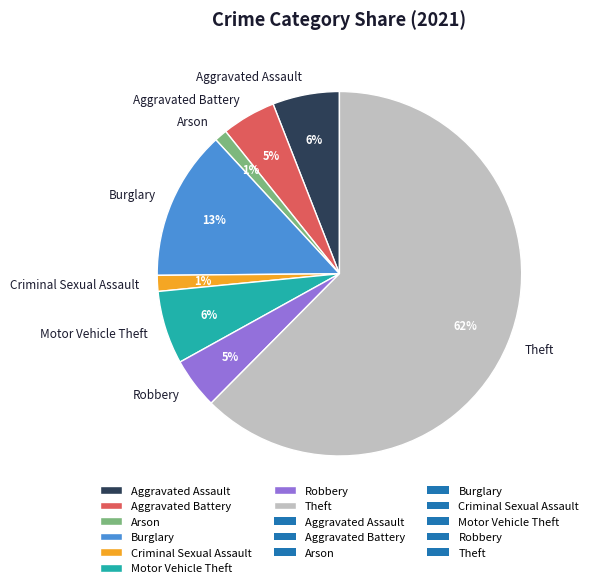

How many segments does this pie chart have?

8